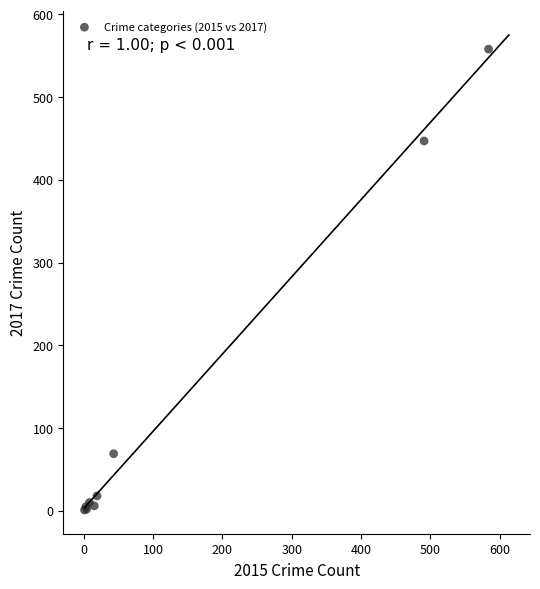

What Y value in the scatter plot is closest to 279?

447